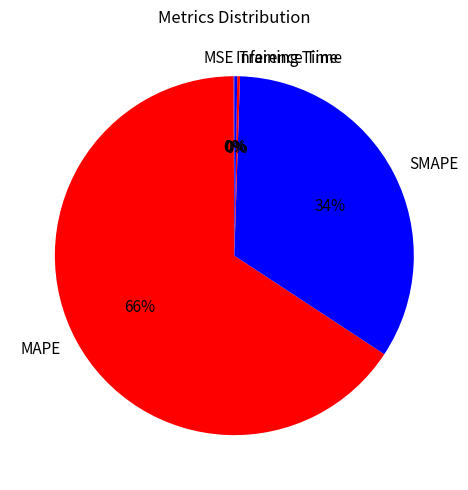

Does any single category account for the majority?

Yes